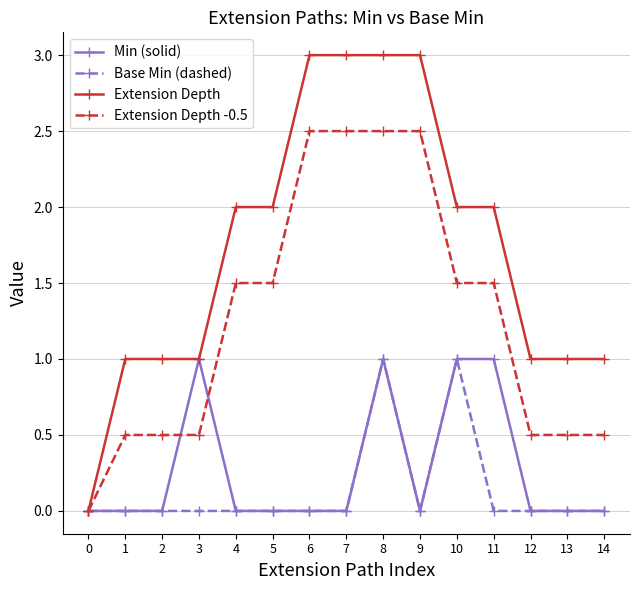

How many categories are shown in the chart?

15